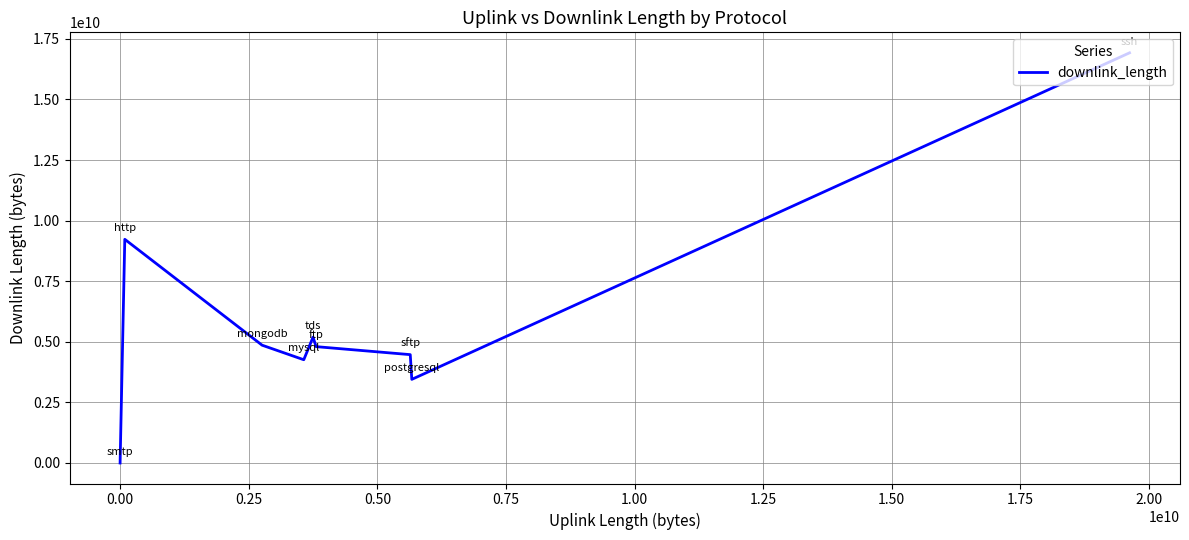

Does the chart display data point markers on the line(s)?

No